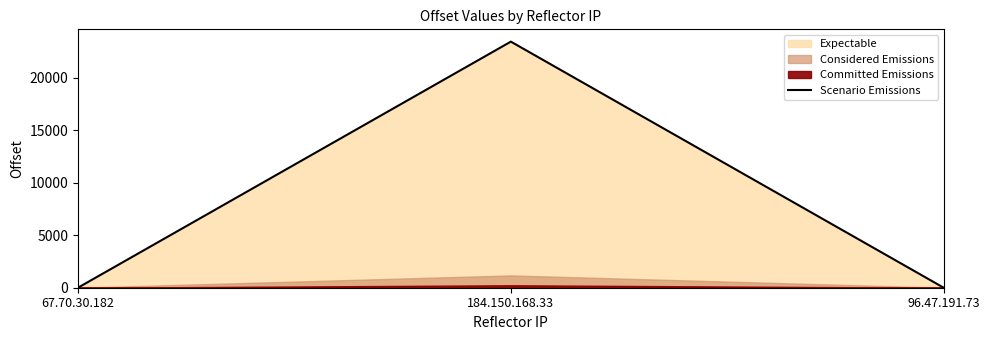

The value at 67.70.30.182 is 1. True or false?

False